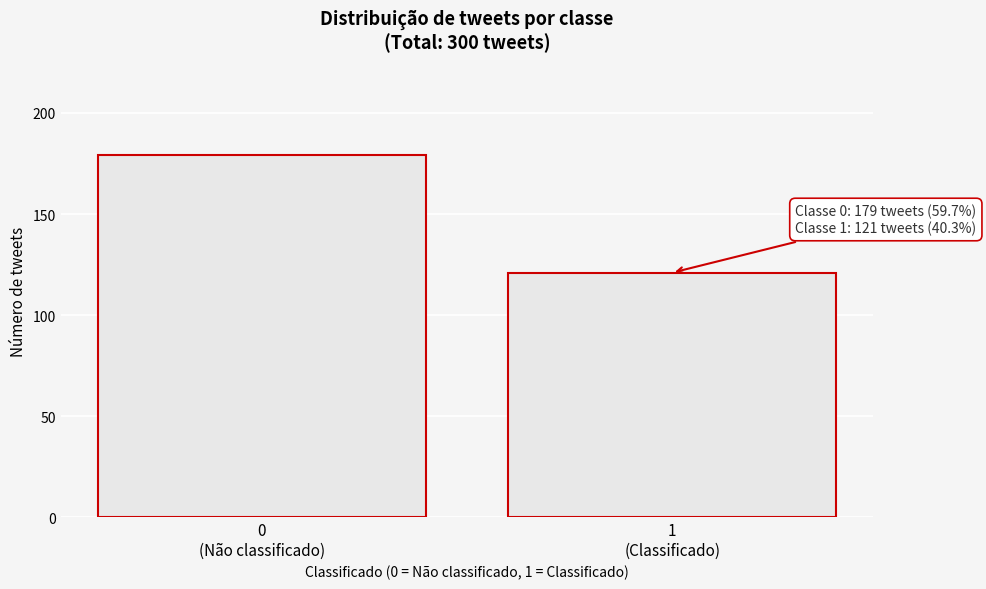

Reading right to left, extract all data points from this chart.

121	179